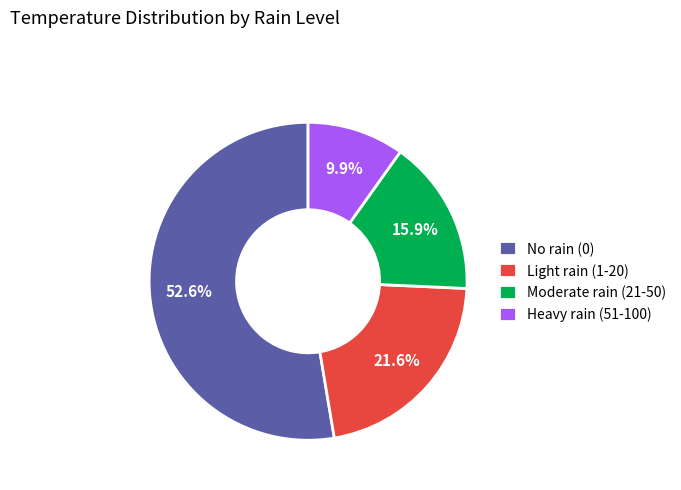

Between Light rain (1-20) and Moderate rain (21-50), which is larger?

Light rain (1-20)